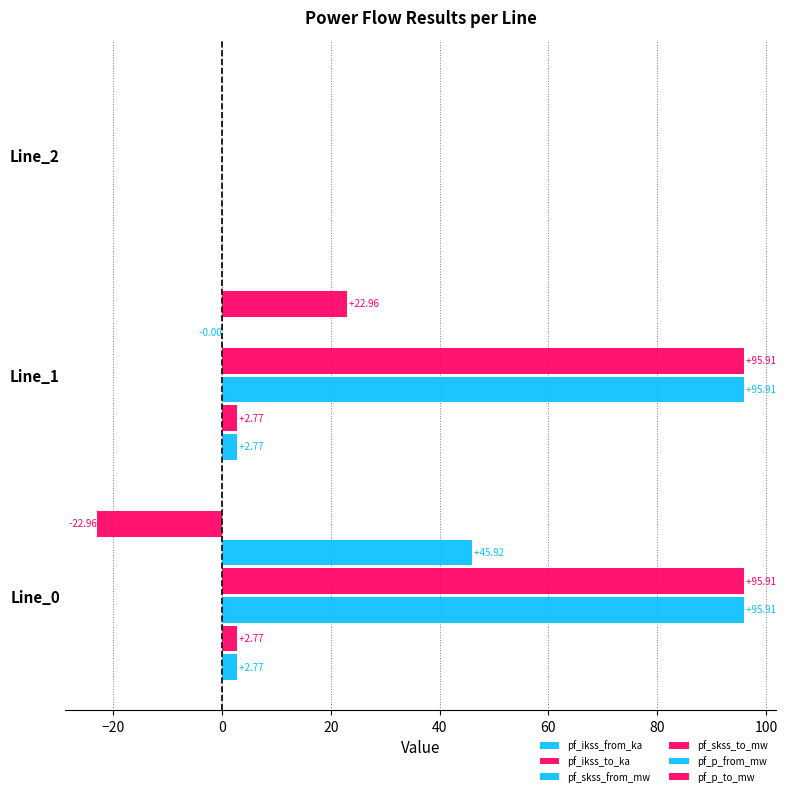

What is the maximum value for pf_ikss_to_ka?

2.8